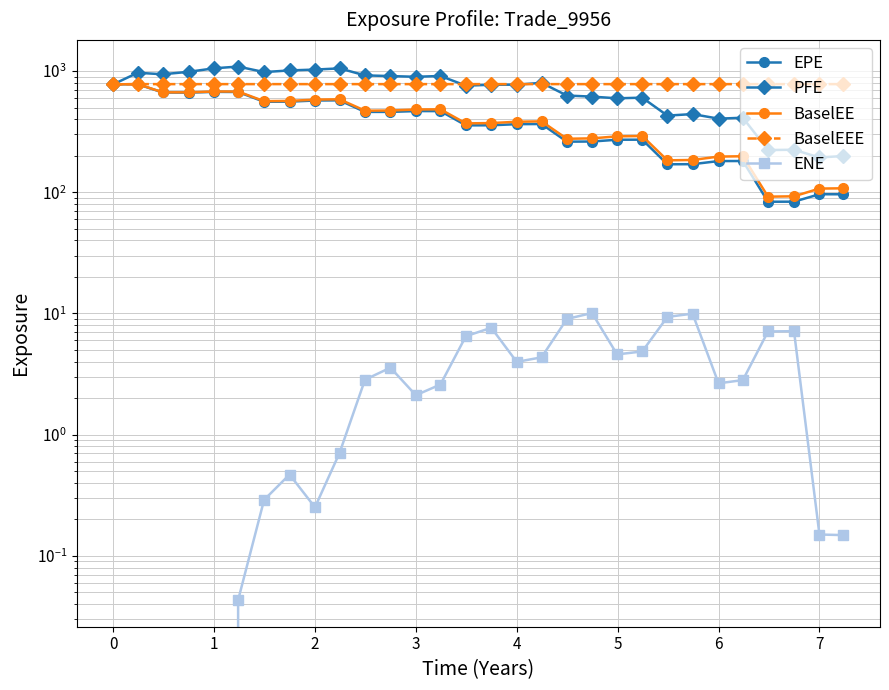

How many times do PFE and BaselEEE cross each other?

3